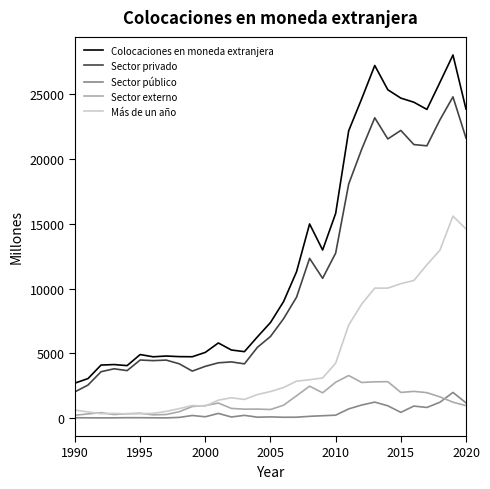

Which series has the largest total across all categories?

Colocaciones en moneda extranjera